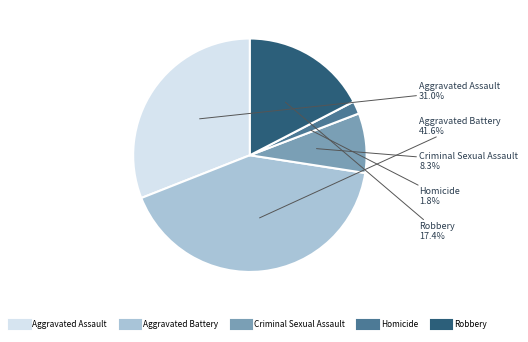

Does Criminal Sexual Assault represent more than half of the total?

No